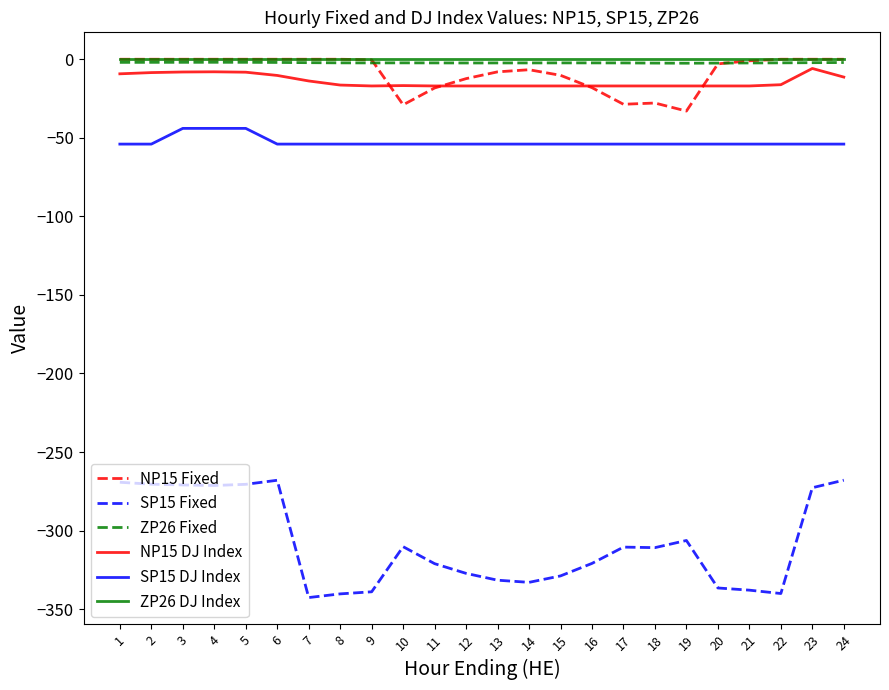

What is the sum of all NP15 DJ Index values?

-336.8